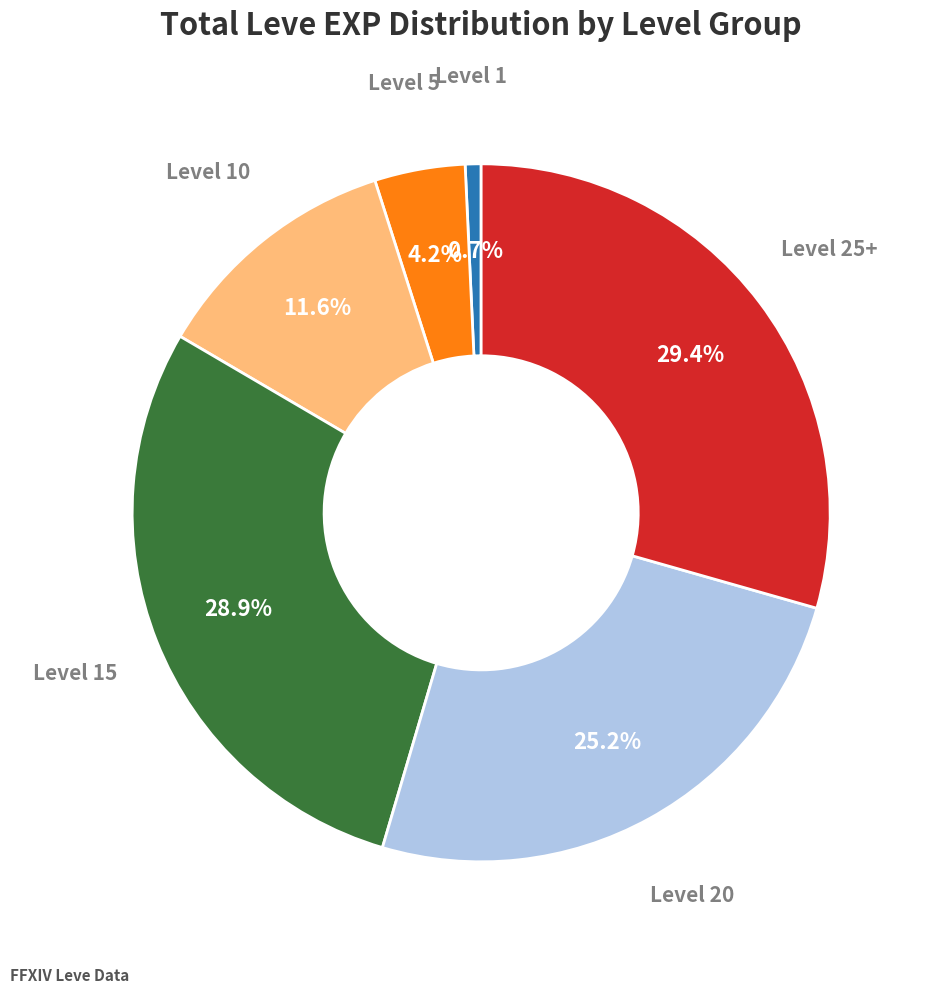

True or false: Level 25+ accounts for 29% of the total.

True